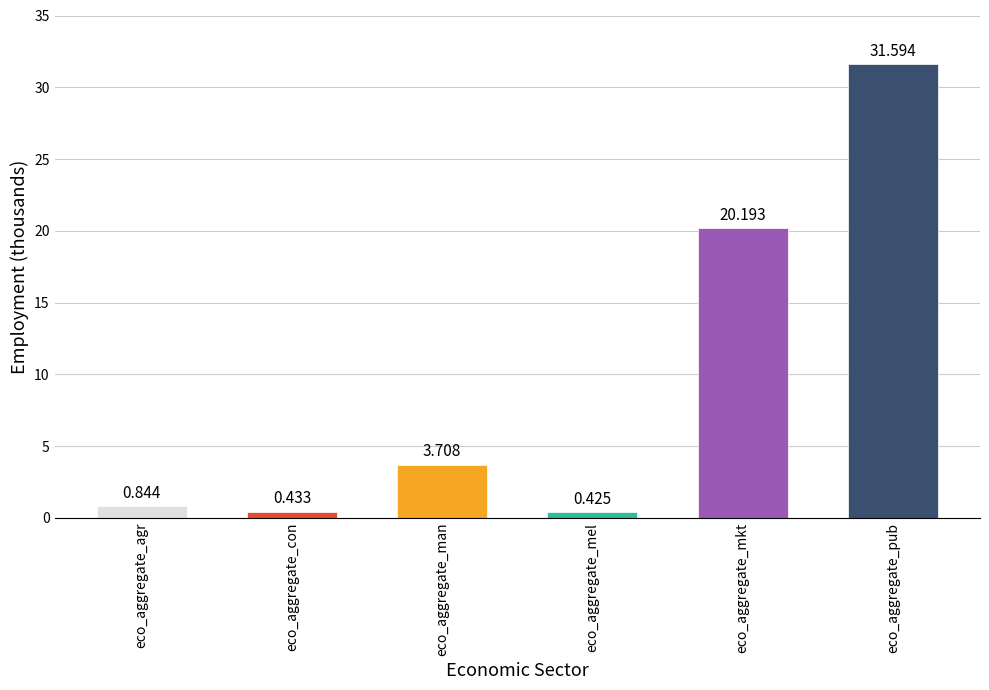

How many values exceed 3?

3